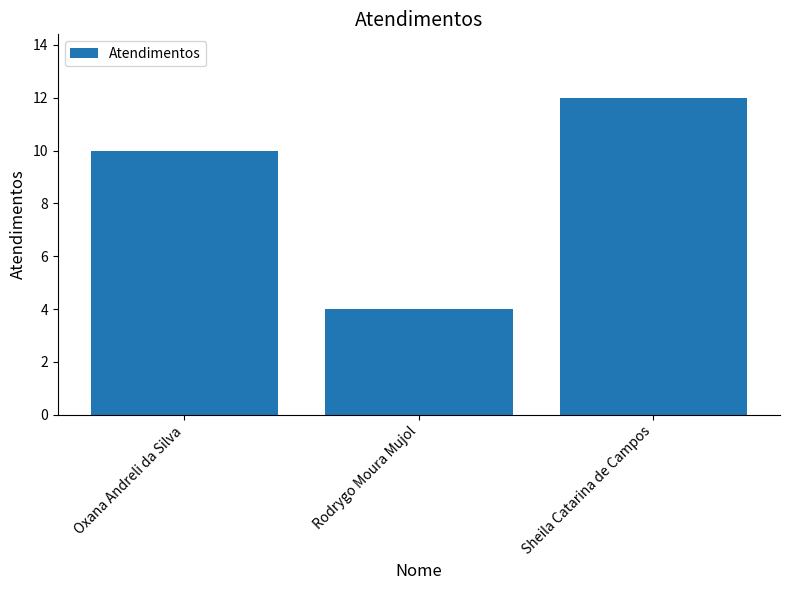

At which category does the chart reach its peak across all series?

Sheila Catarina de Campos